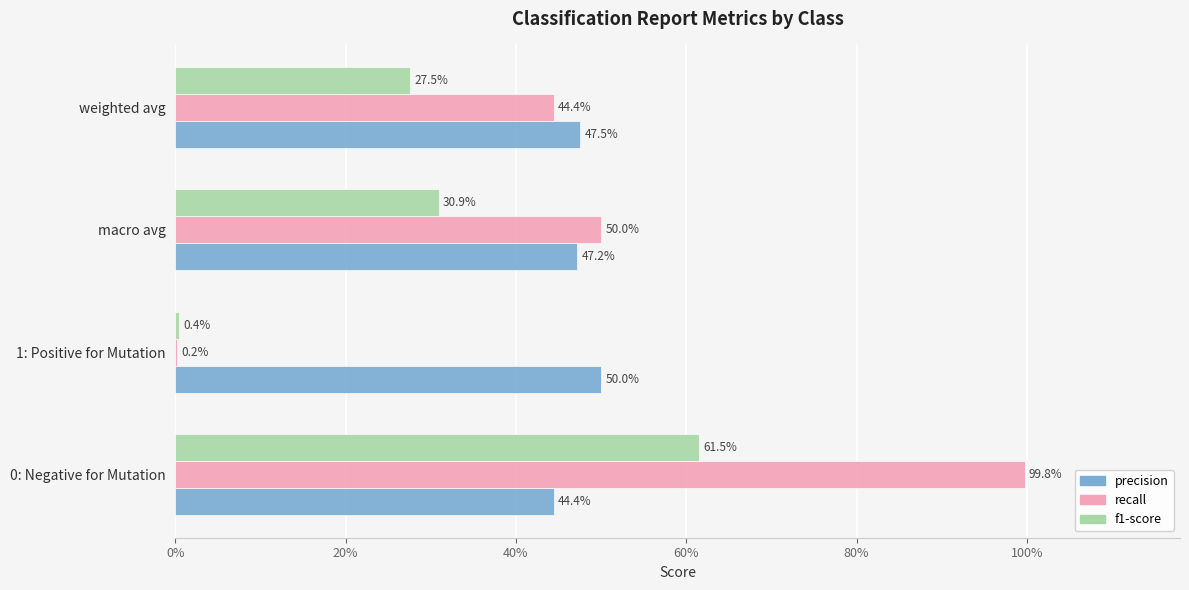

Rank the series by their maximum value, from lowest to highest.

precision, f1-score, recall